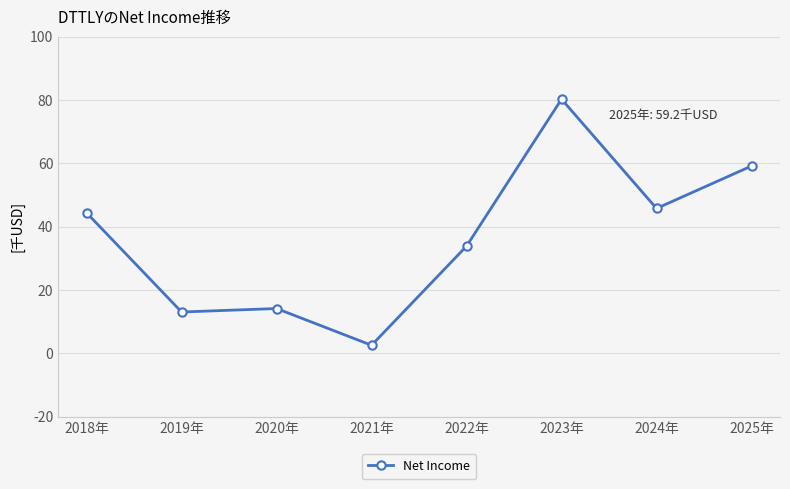

How many points are lower than both their immediate neighbors (excluding endpoints)?

3